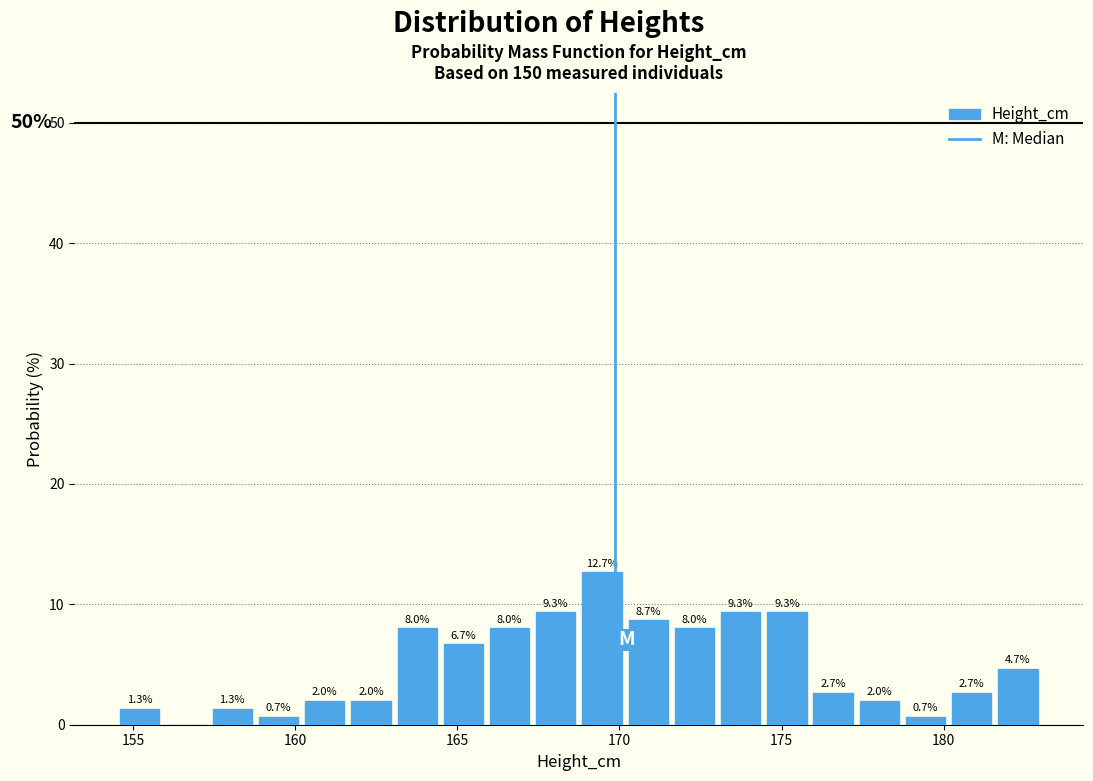

Read against the x-axis, roughly where is the centre of the tallest bar?

169.5